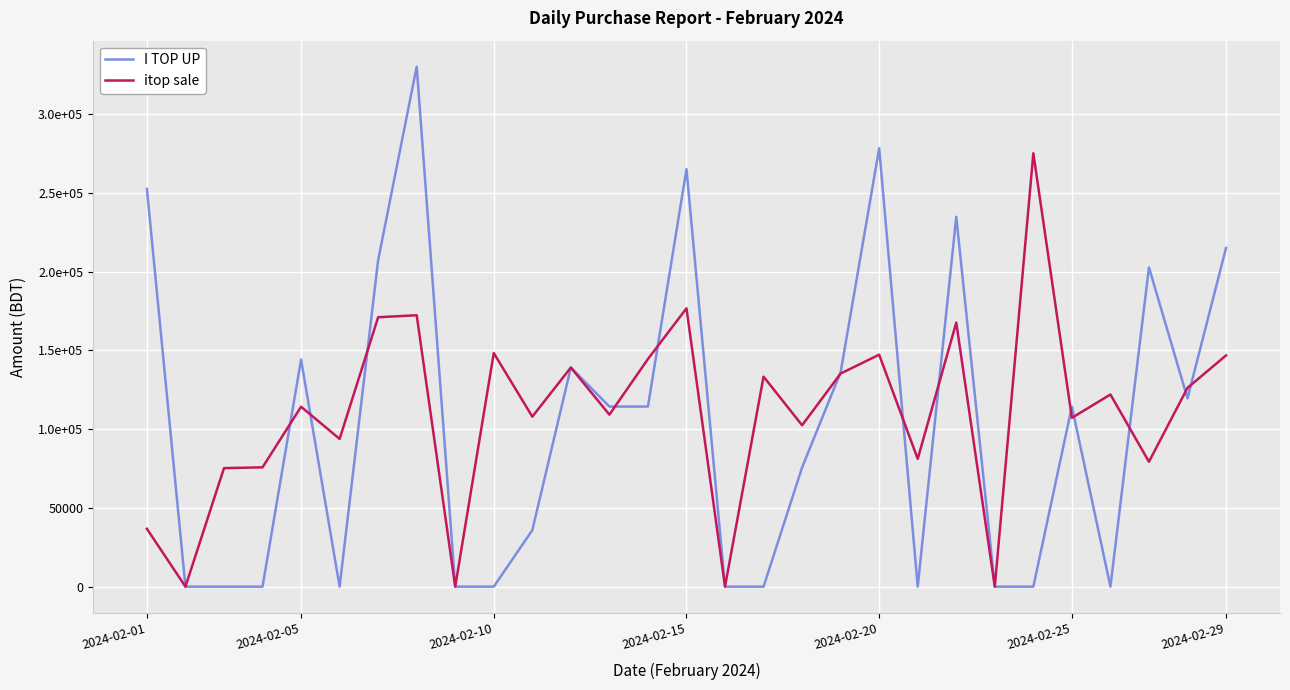

At how many categories does at least one series exceed 234464?

6